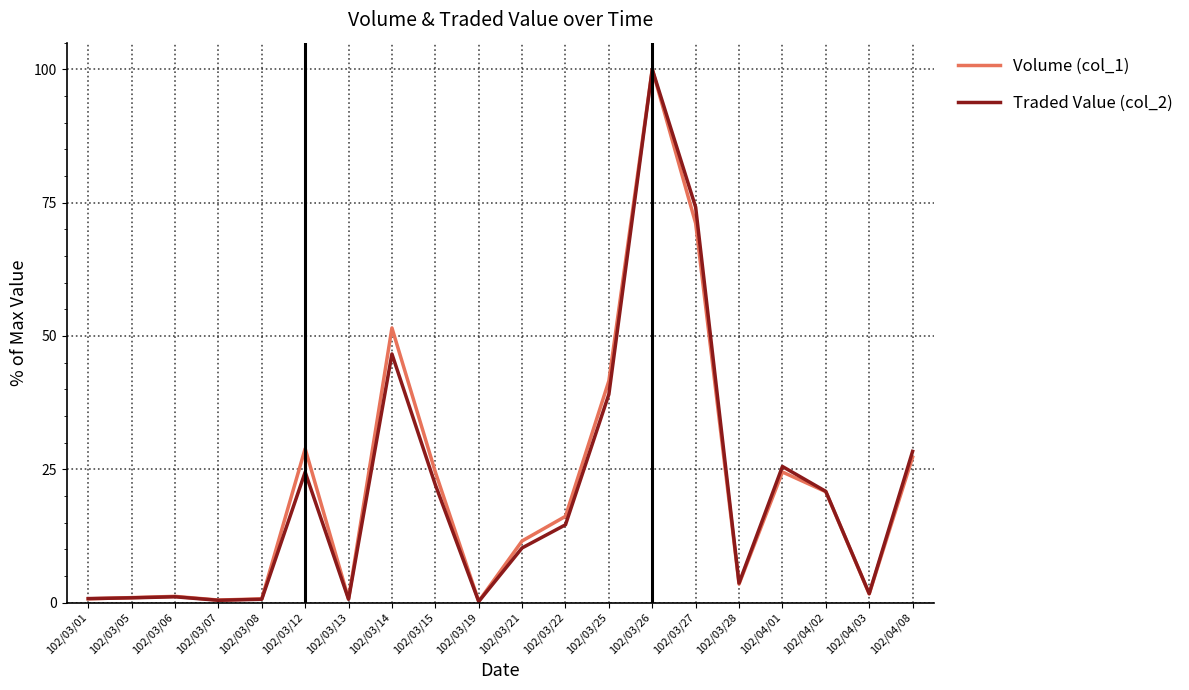

How many lines are shown in the chart?

2